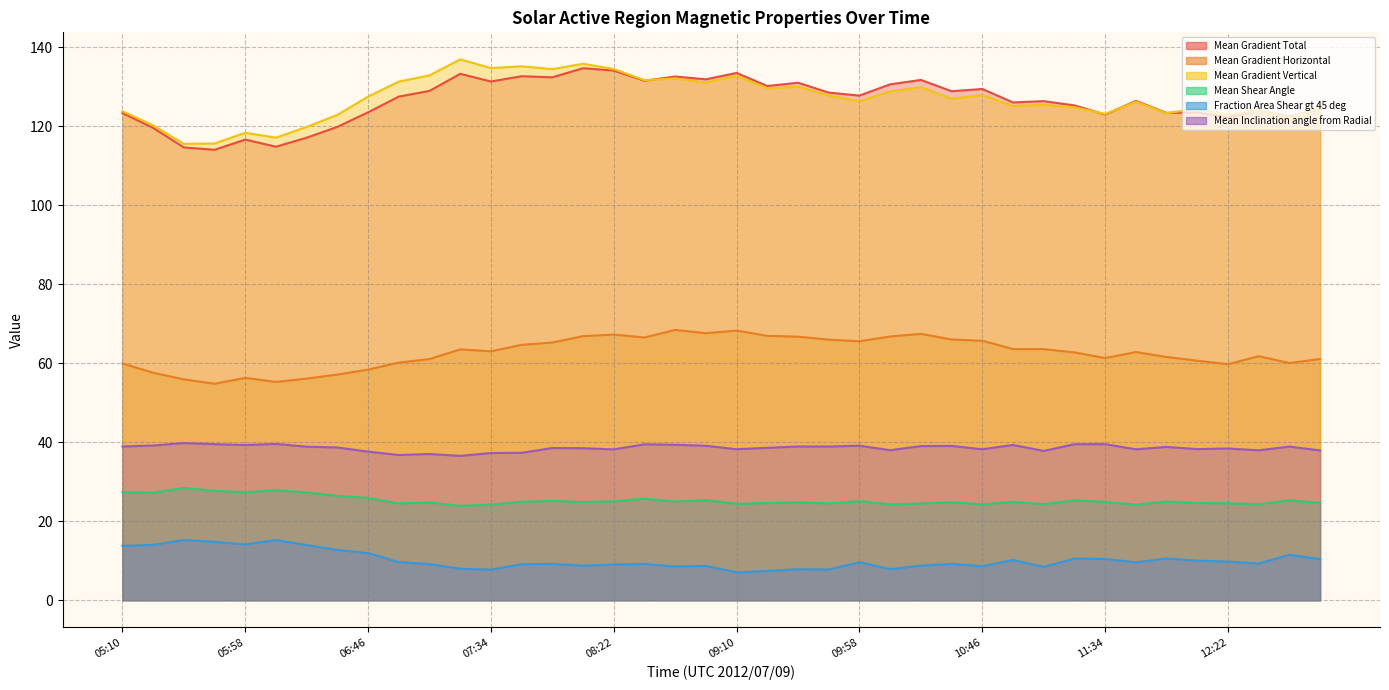

What position from the right is 11:46?

7